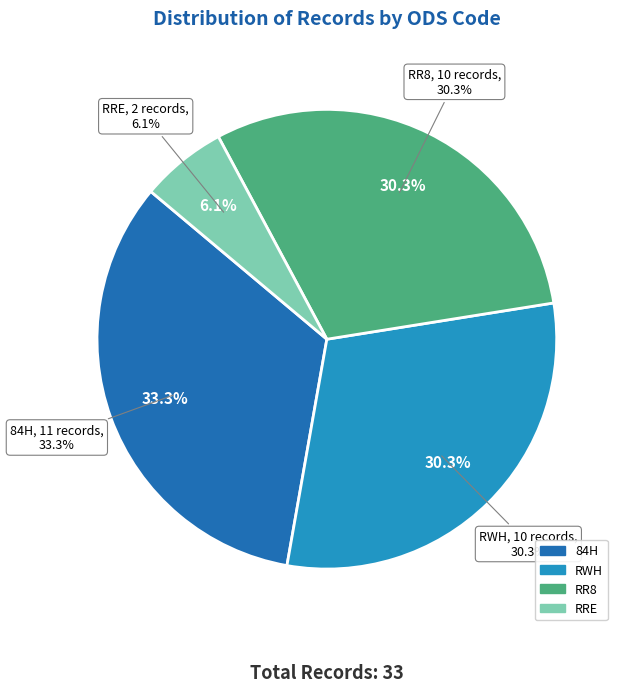

To the nearest percent, what is the combined percentage of 84H and RR8?

64%